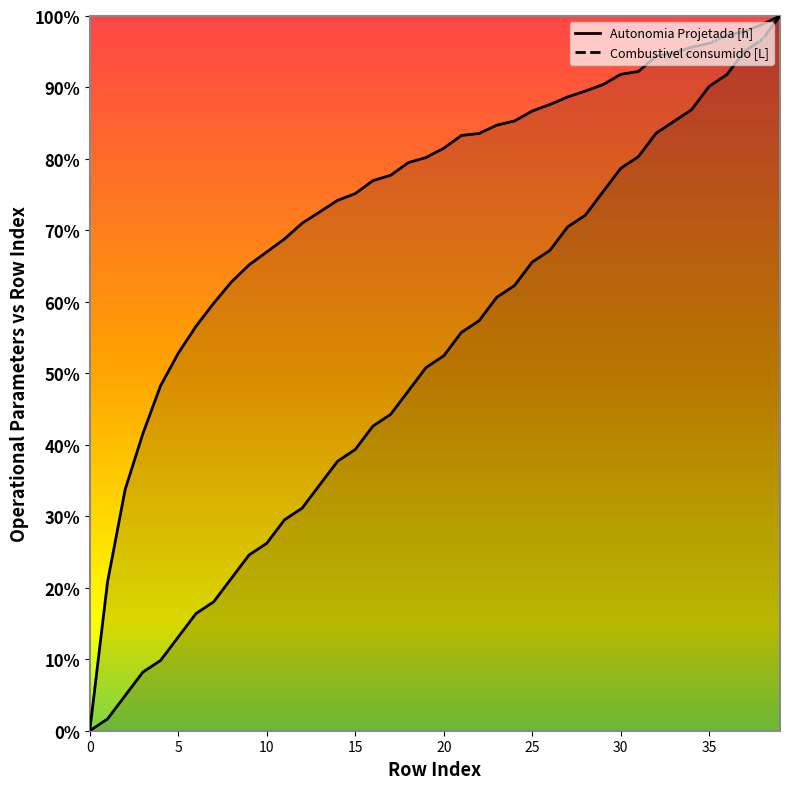

The Combustivel consumido [L] series shows 1.3 at 24. True or false?

False